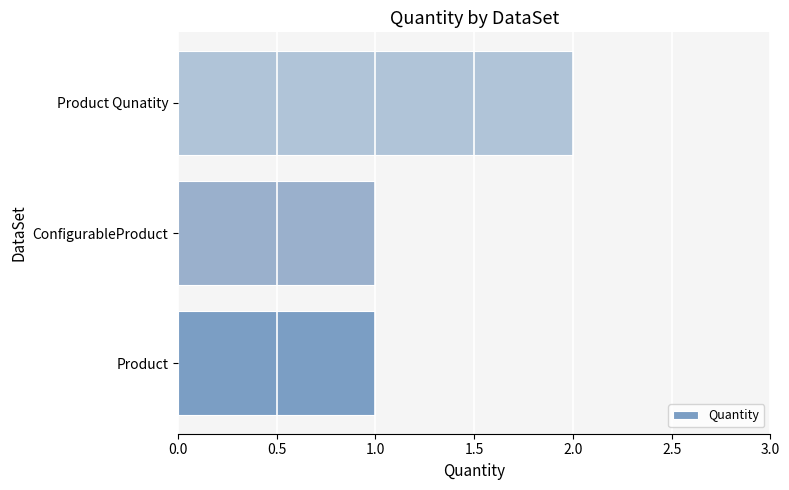

What is the average value?

1